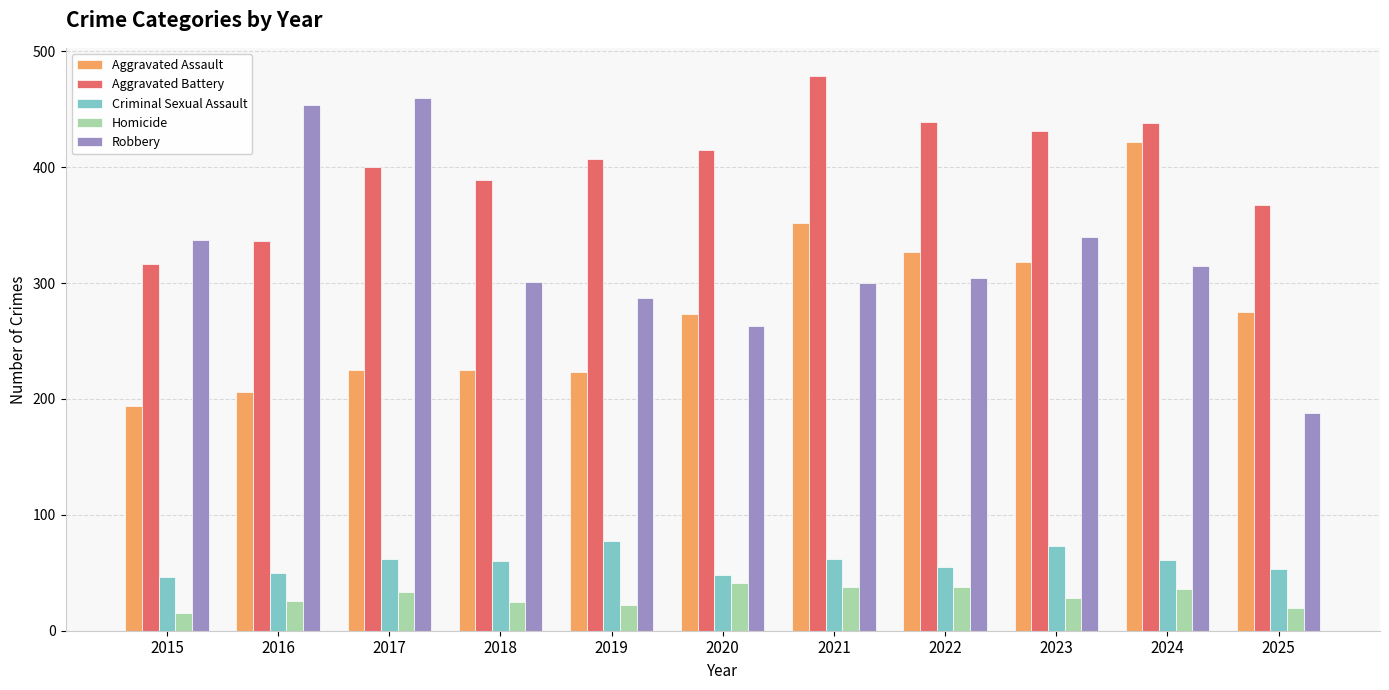

Is the value of Aggravated Battery at 2017 greater than the value of Homicide at 2016?

Yes